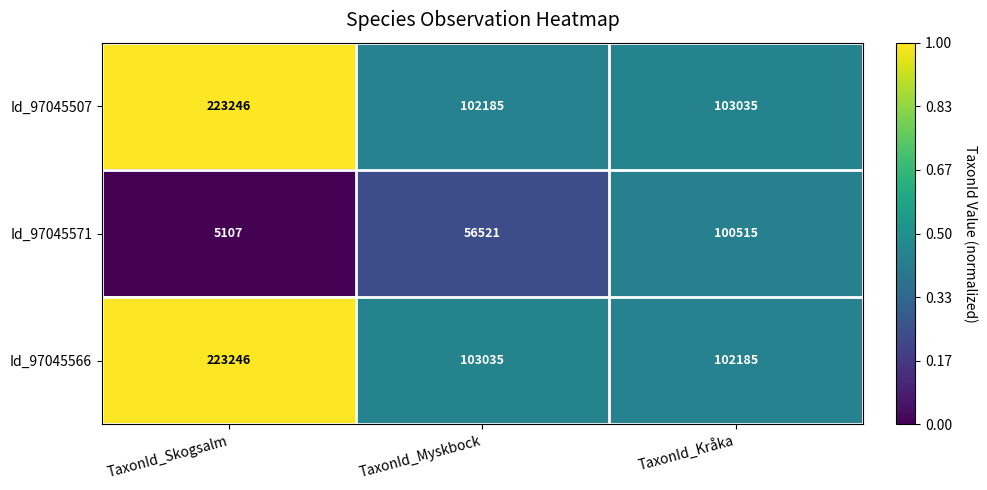

Reading left to right, what are all the values shown in this chart?

Id_97045507: TaxonId_Skogsalm=223246	TaxonId_Myskbock=102185	TaxonId_Kråka=103035
Id_97045571: TaxonId_Skogsalm=5107	TaxonId_Myskbock=56521	TaxonId_Kråka=100515
Id_97045566: TaxonId_Skogsalm=223246	TaxonId_Myskbock=103035	TaxonId_Kråka=102185